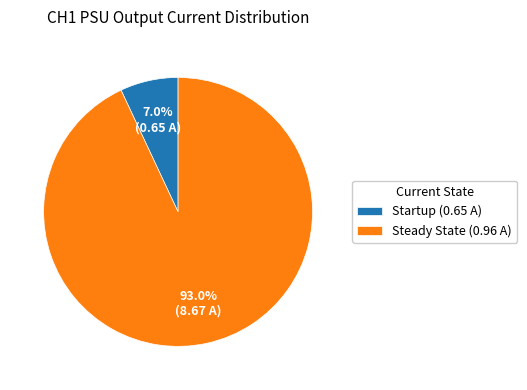

Rank the categories by value from lowest to highest.

Startup (0.65 A), Steady State (0.96 A)